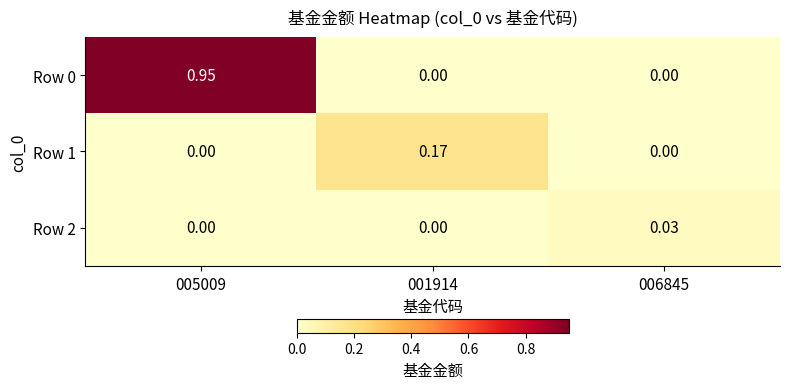

What is the total value across all series at 001914?

0.2